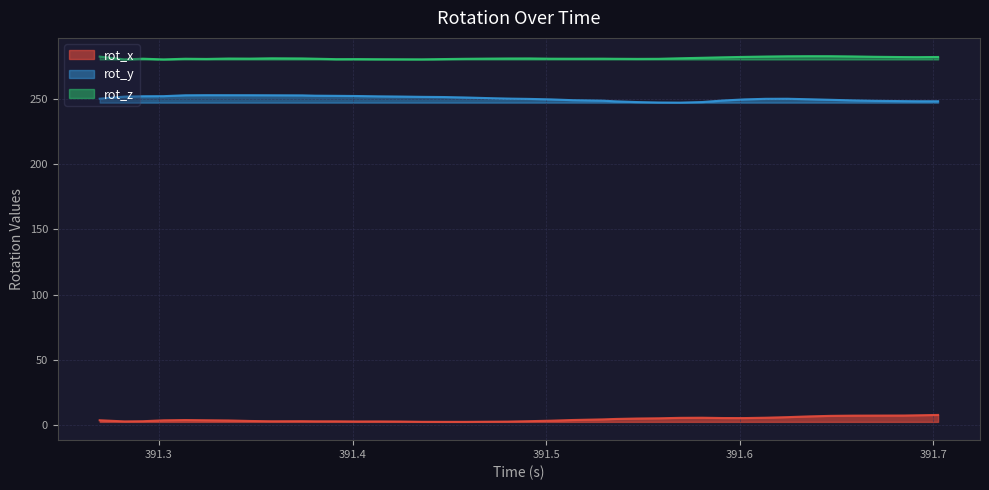

Reading left to right, extract all data points from this chart.

rot_x: 3.8	2.9	3.0	3.7	3.9	3.8	3.6	3.2	3.0	3.1	3.0	3.0	2.8	2.9	2.8	2.6	2.5	2.5	2.6	2.7	3.1	3.4	4.0	4.4	4.8	5.1	5.3	5.6	5.7	5.5	5.4	5.7	6.2	6.7	7.1	7.3	7.3	7.4	7.6	7.8
rot_y: 249.9	251.5	251.8	251.8	252.5	252.6	252.6	252.6	252.5	252.4	252.2	252.1	252.0	251.7	251.5	251.3	251.2	250.8	250.4	250.0	249.7	249.4	248.8	248.4	247.9	247.3	247.0	246.9	247.3	248.5	249.4	249.8	249.9	249.5	249.1	248.6	248.3	248.0	248.0	247.9
rot_z: 282.1	280.0	280.5	280.0	280.5	280.3	280.6	280.6	280.8	280.7	280.5	280.2	280.2	280.1	280.1	280.0	280.2	280.4	280.6	280.7	280.7	280.5	280.5	280.5	280.5	280.4	280.4	280.8	281.2	281.6	281.9	282.2	282.4	282.5	282.4	282.3	282.0	281.8	281.7	281.8